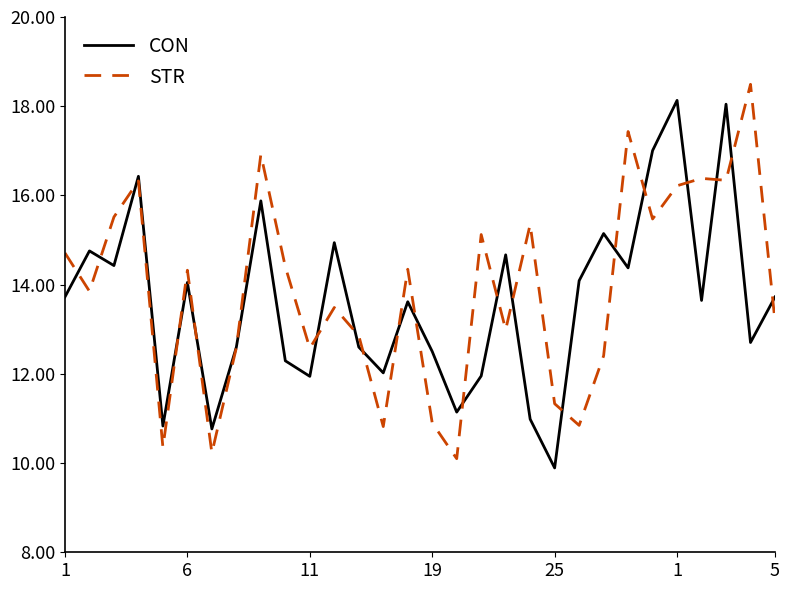

What is the difference between the maximum and minimum values in the CON series?

8.2